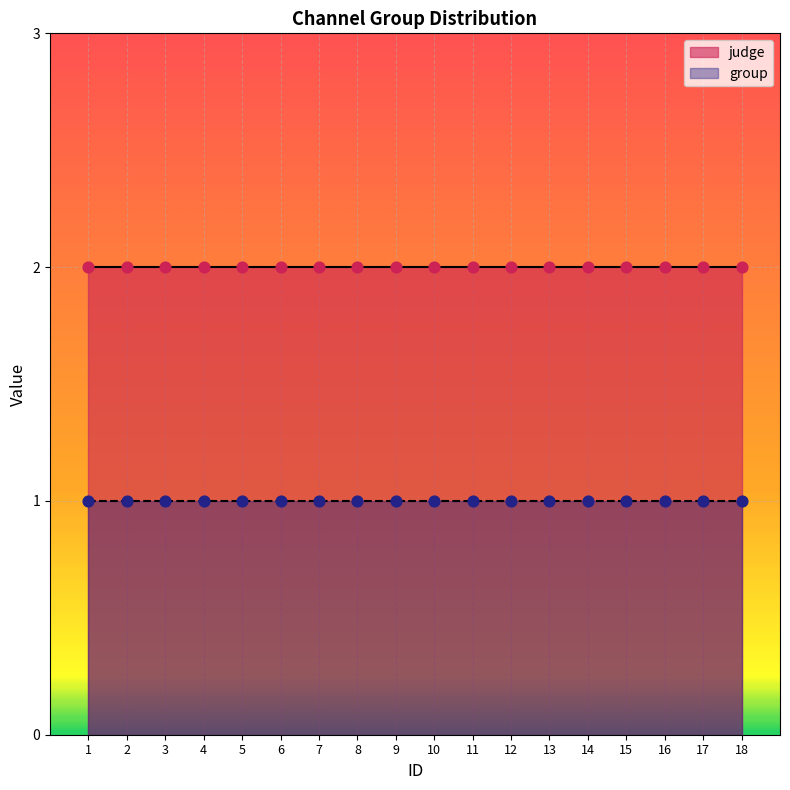

What is the total value across all series at 2?

3